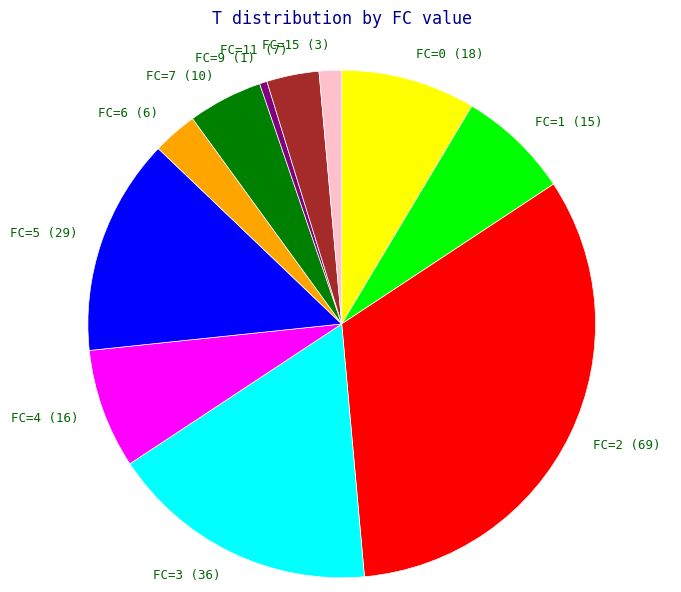

What is the ratio of the value at FC=4 to the value at FC=3?

0.4